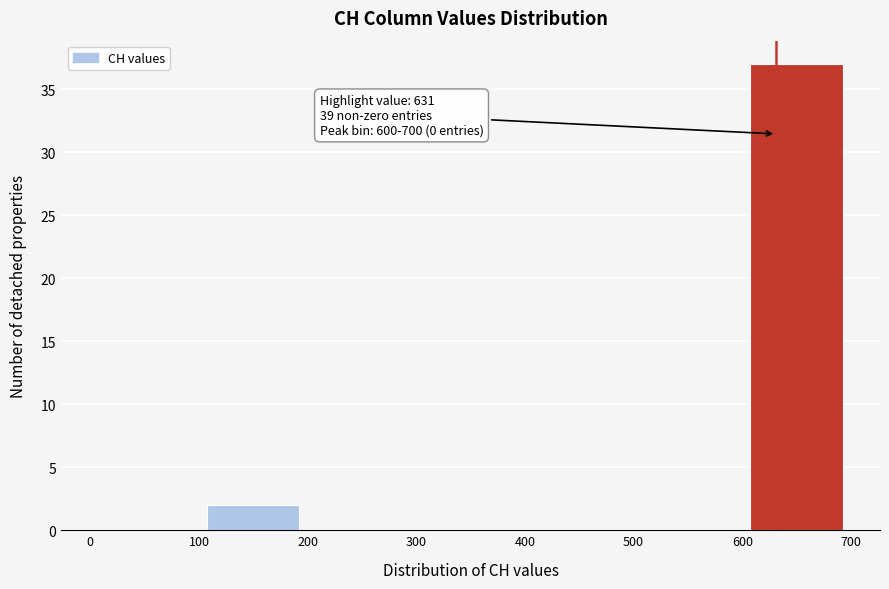

Which range on the x-axis has the tallest bar?

600 to 700